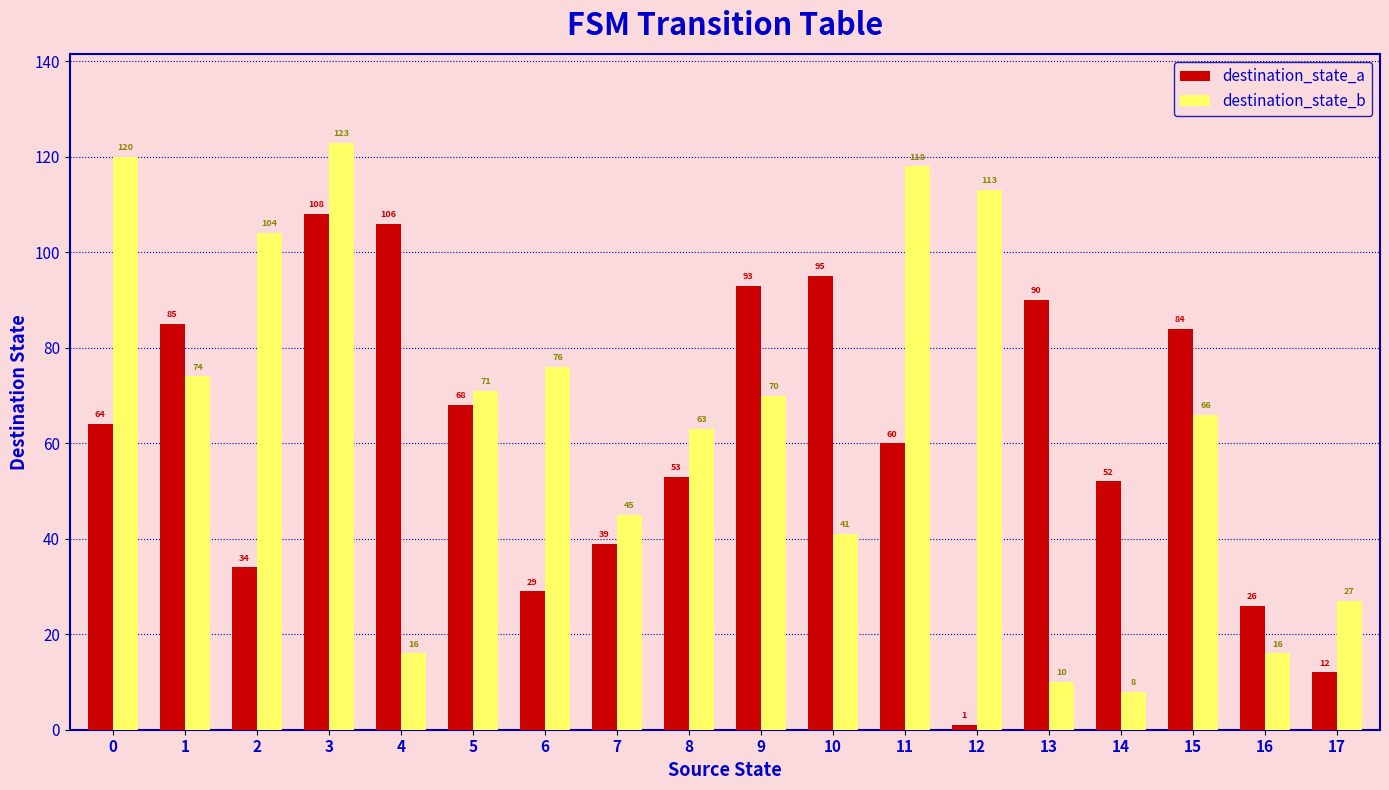

Between 5 and 8, which series saw the biggest shift?

destination_state_a